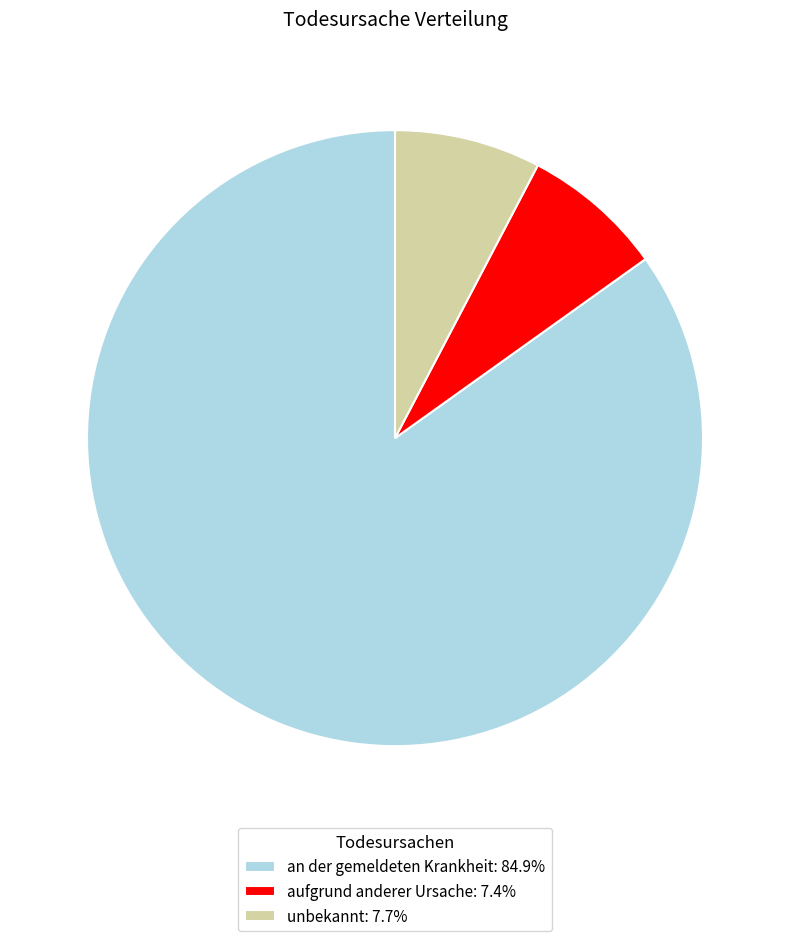

True or false: unbekannt accounts for 15% of the total.

False